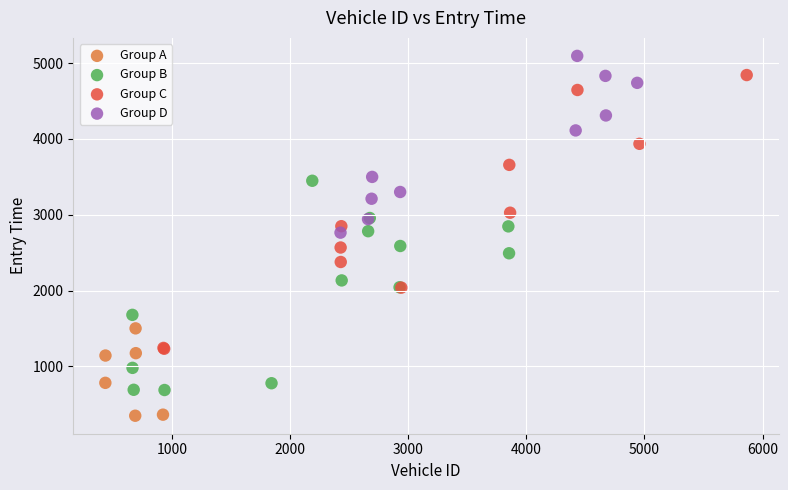

What are all the series names shown in the legend?

Group A, Group B, Group C, Group D